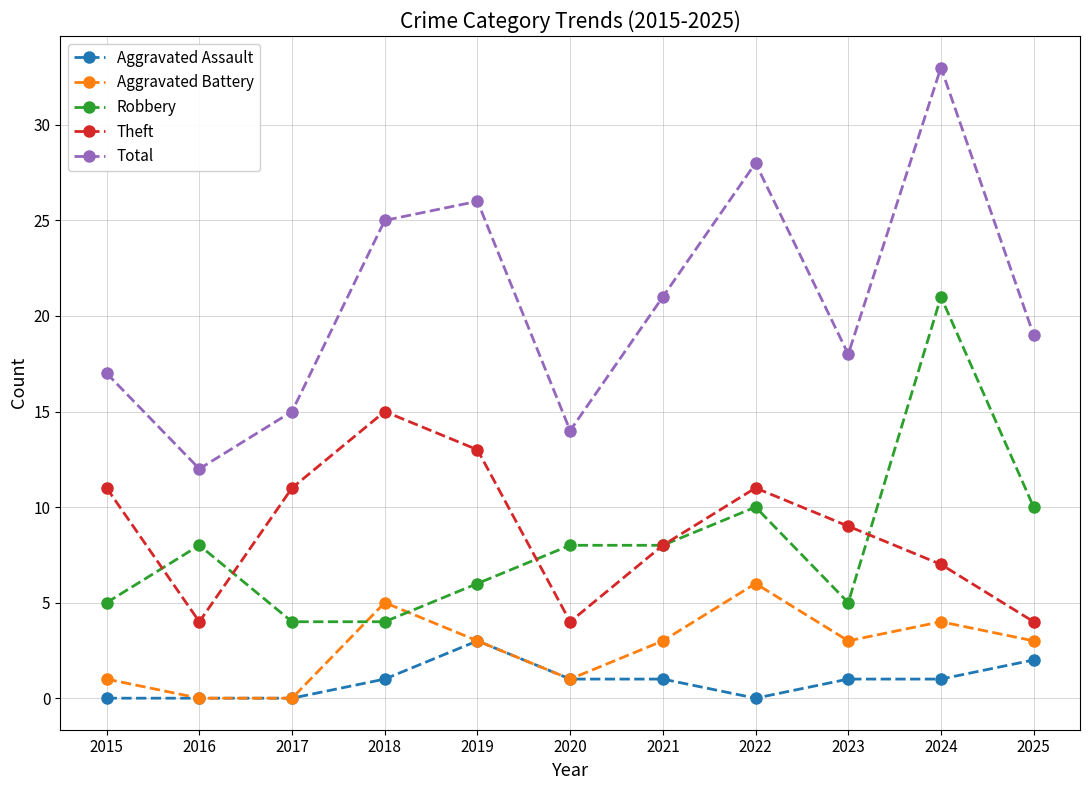

How many lines are shown in the chart?

5